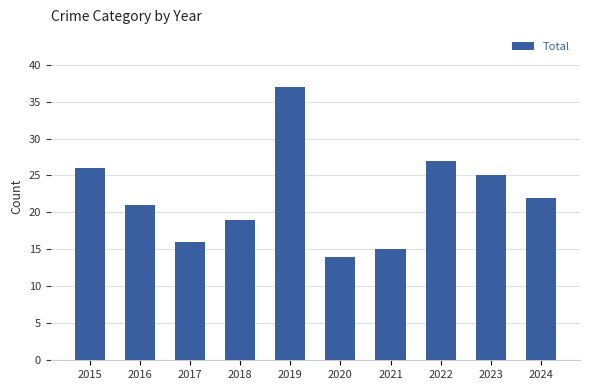

List the labels in order of value, largest first.

2019, 2022, 2015, 2023, 2024, 2016, 2018, 2017, 2021, 2020